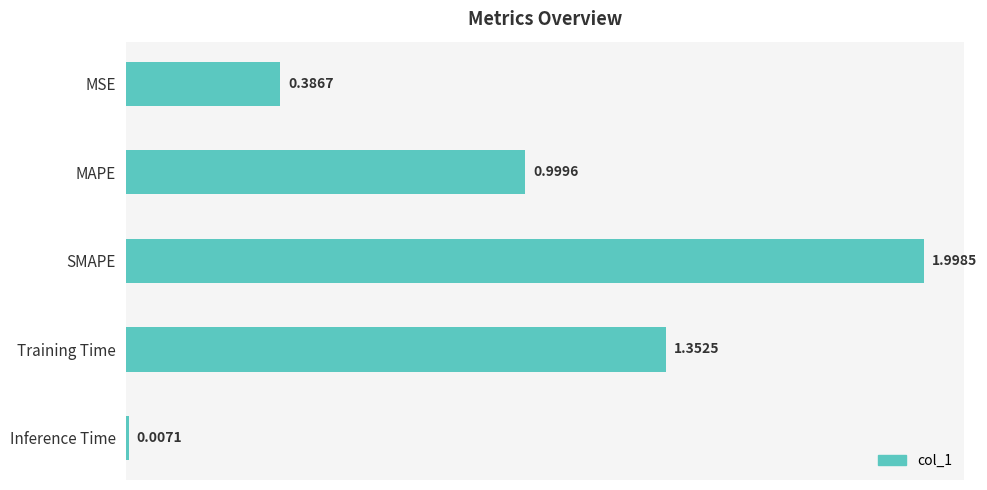

What is the difference between the maximum and minimum values?

2.0